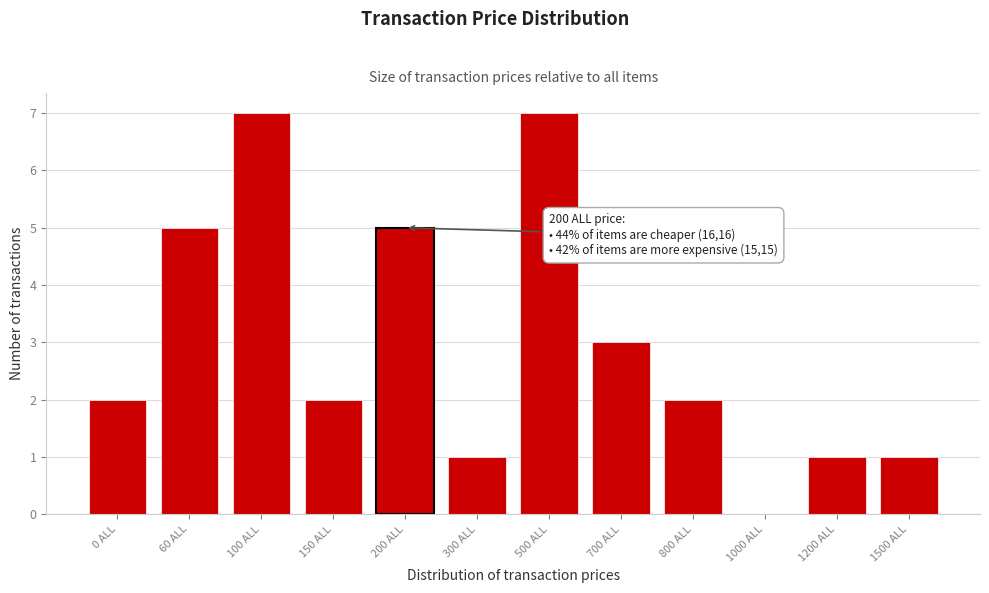

Reading left to right, list all the values displayed in this chart.

0 ALL=2	60 ALL=5	100 ALL=7	150 ALL=2	200 ALL=5	300 ALL=1	500 ALL=7	700 ALL=3	800 ALL=2	1000 ALL=0	1200 ALL=1	1500 ALL=1